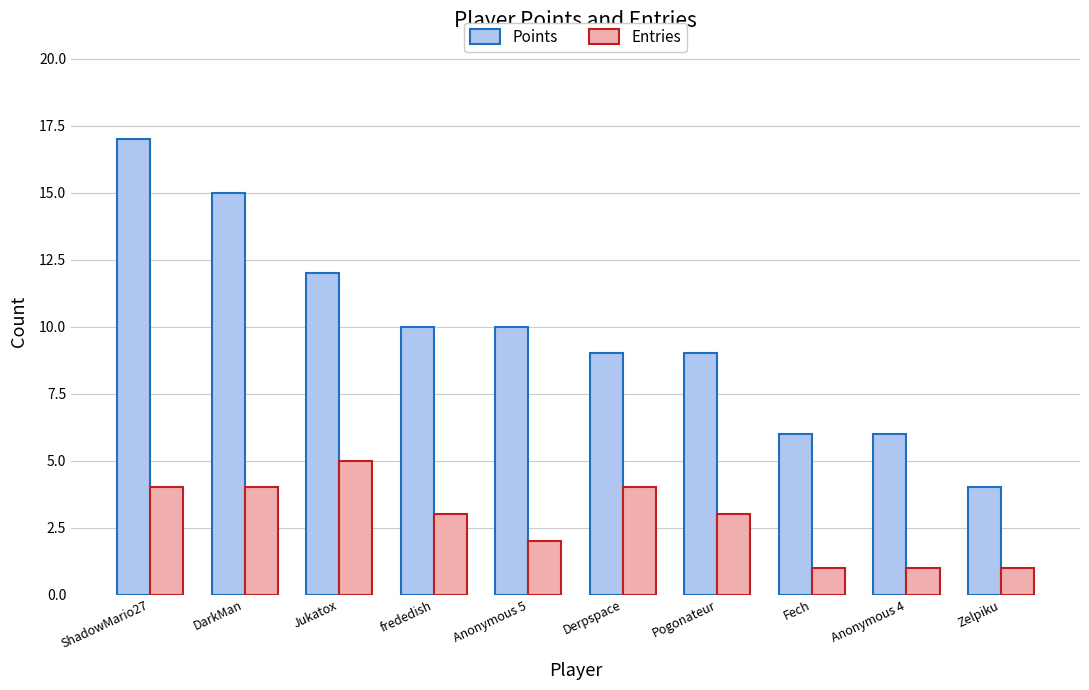

Are the bars grouped side by side (vs. stacked)?

Yes